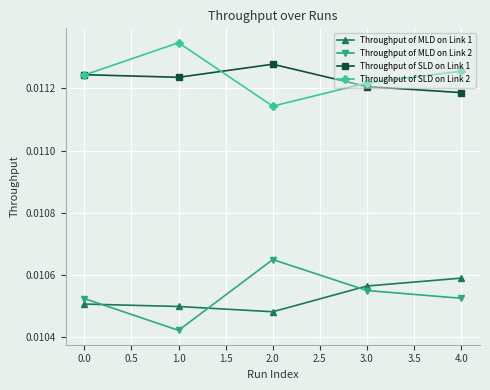

Is this an area chart (filled region under the line)?

No